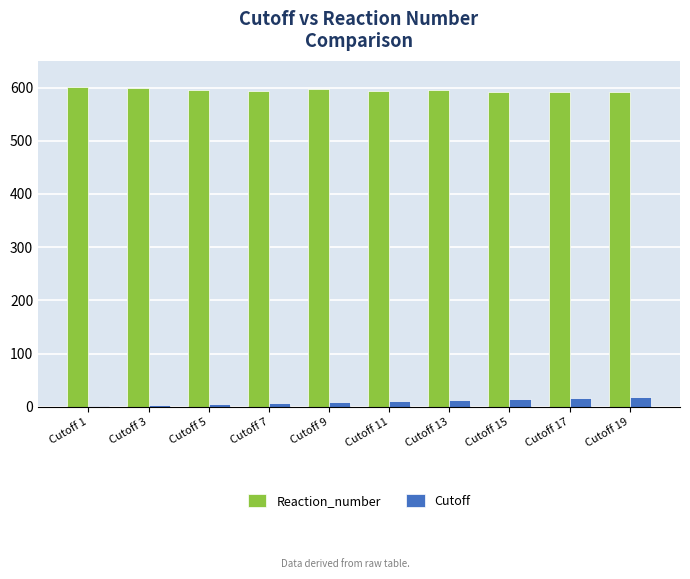

How many distinct data groups are displayed?

2